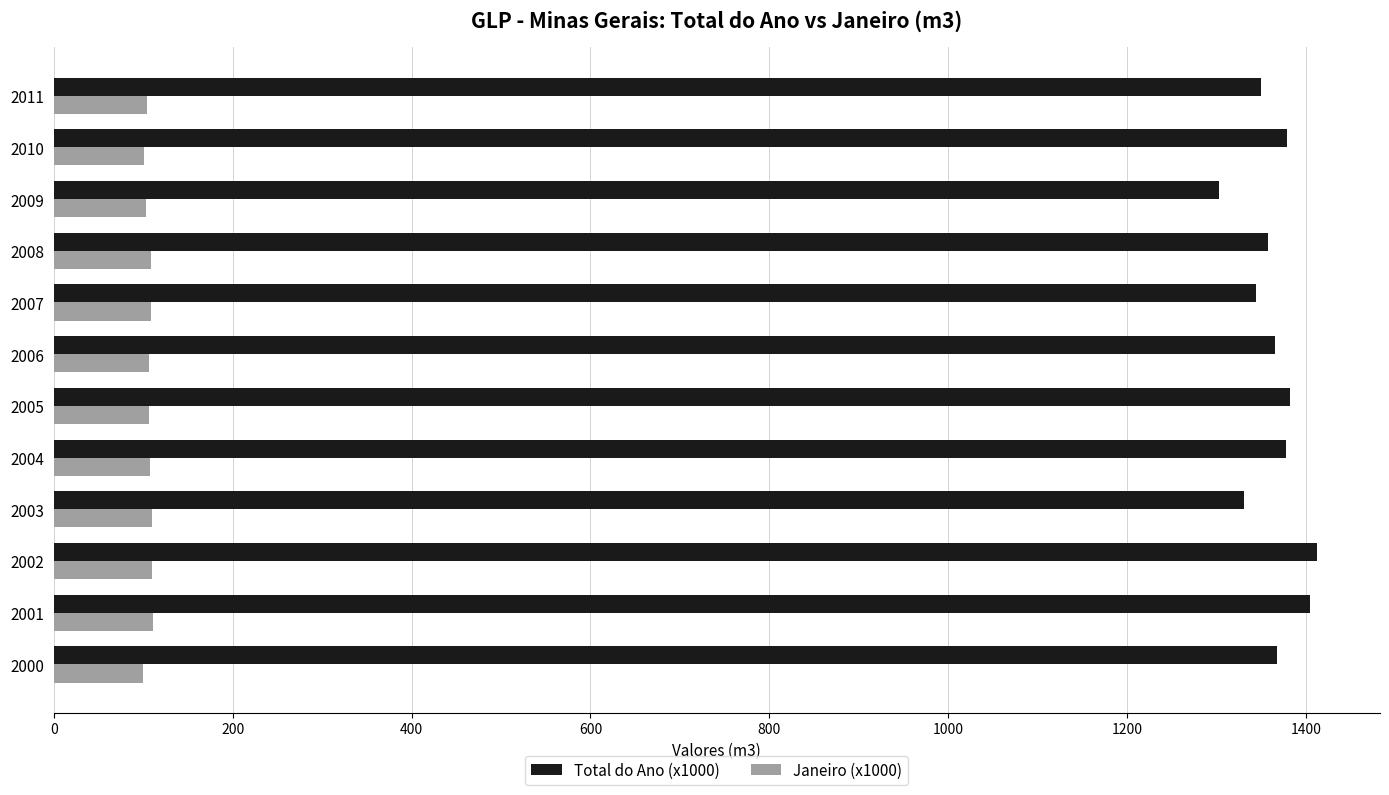

Count the number of data series in this chart.

2